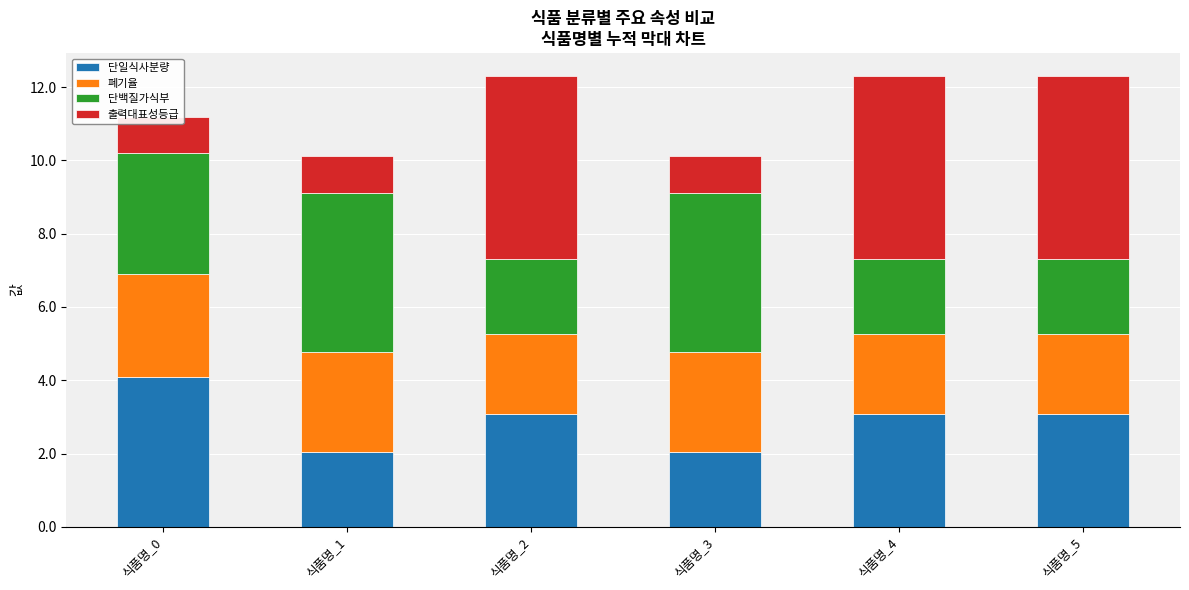

Reading right to left, list all the values displayed in this chart.

단일식사분량: 3.1	3.1	2.0	3.1	2.0	4.1
폐기율: 2.2	2.2	2.7	2.2	2.7	2.8
단백질가식부: 2.0	2.0	4.3	2.0	4.3	3.3
출력대표성등급: 5.0	5.0	1.0	5.0	1.0	1.0